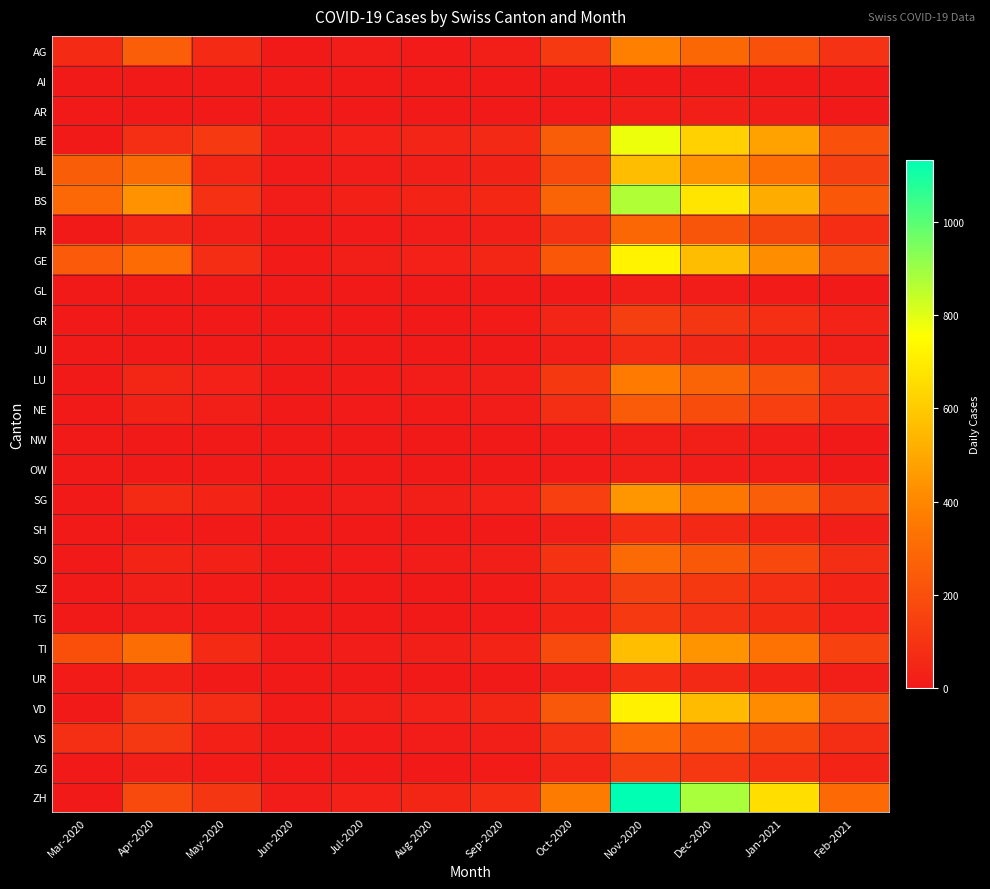

What is the total value across all series at Mar-2020?

1143